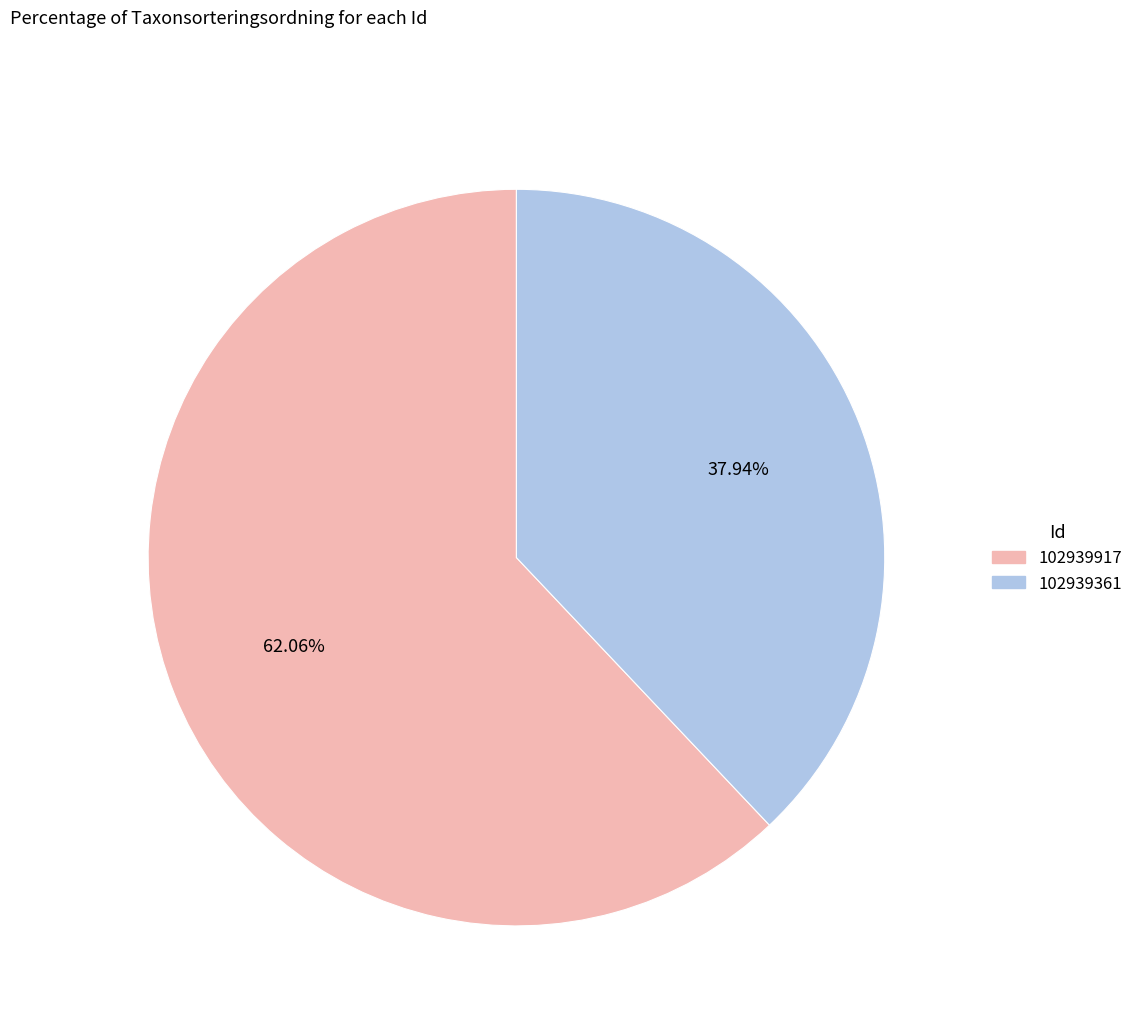

Which has a higher value, 102939361 or 102939917?

102939917